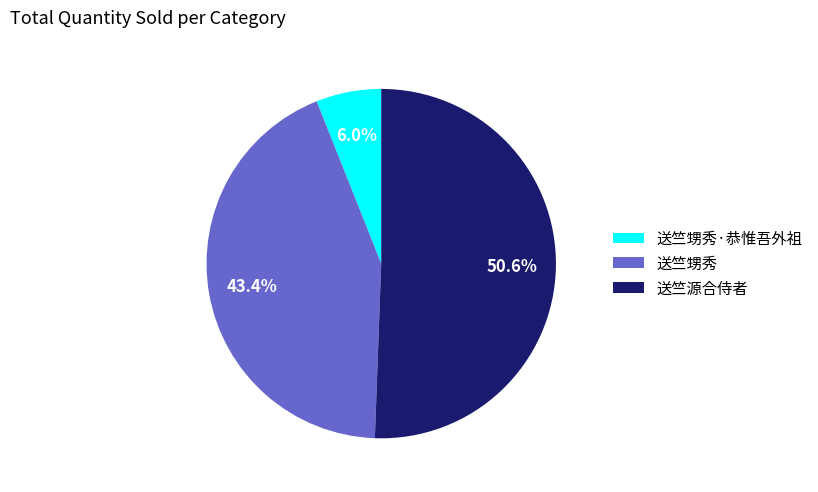

Which category accounts for the majority?

送竺源合侍者